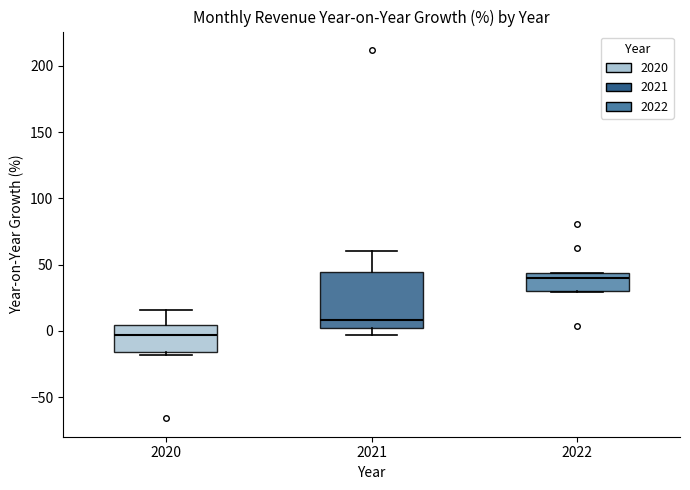

Reading left to right, read every box against the y-axis: the position of its median line, the range the box covers, and the ends of its whiskers. The values are not printed on the chart, so give them approximately, as read against the axis.

2020: median -5, box -15 to 5, whiskers -20 to 15
2021: median 10, box 0 to 45, whiskers -5 to 60
2022: median 40, box 30 to 45, whiskers 30 to 45